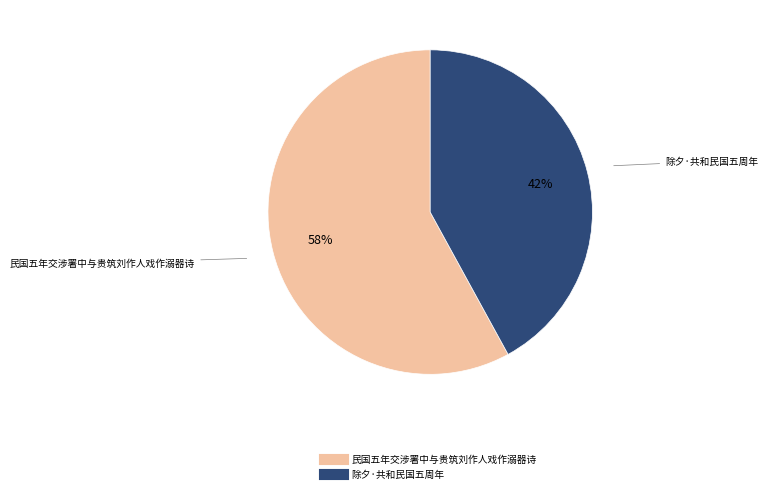

Approximately how many times larger is the value at 民国五年交涉署中与贵筑刘作人戏作溺器诗 compared to 除夕·共和民国五周年?

1.4